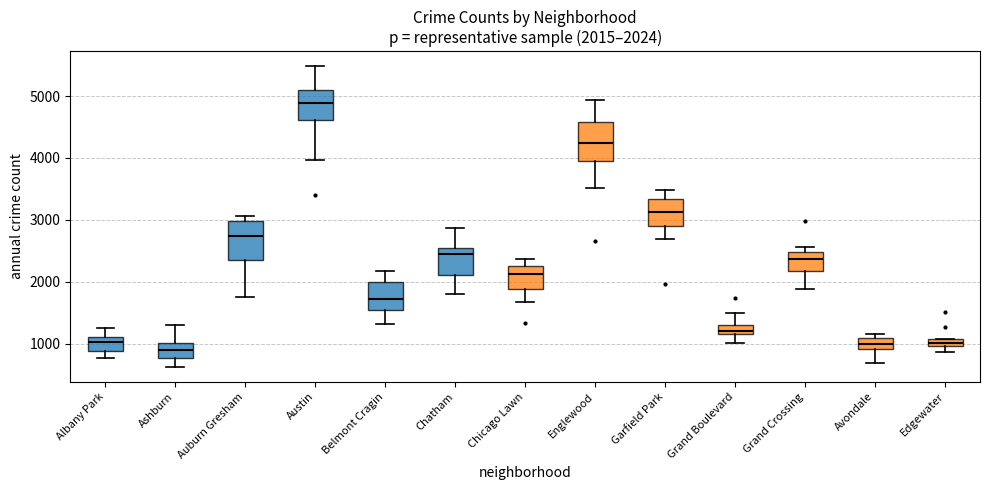

Which box has the lowest median line?

Ashburn